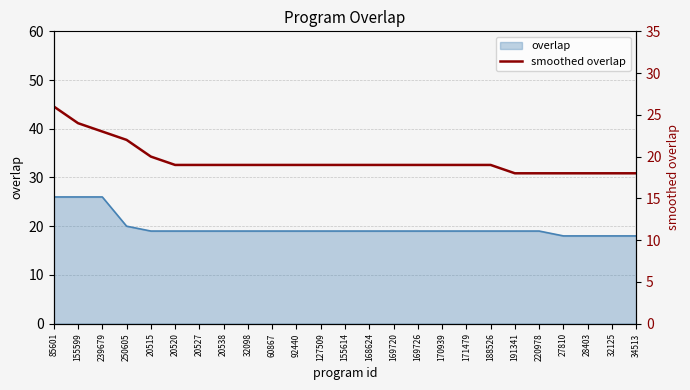

At which label is the value closest to 22?

250605